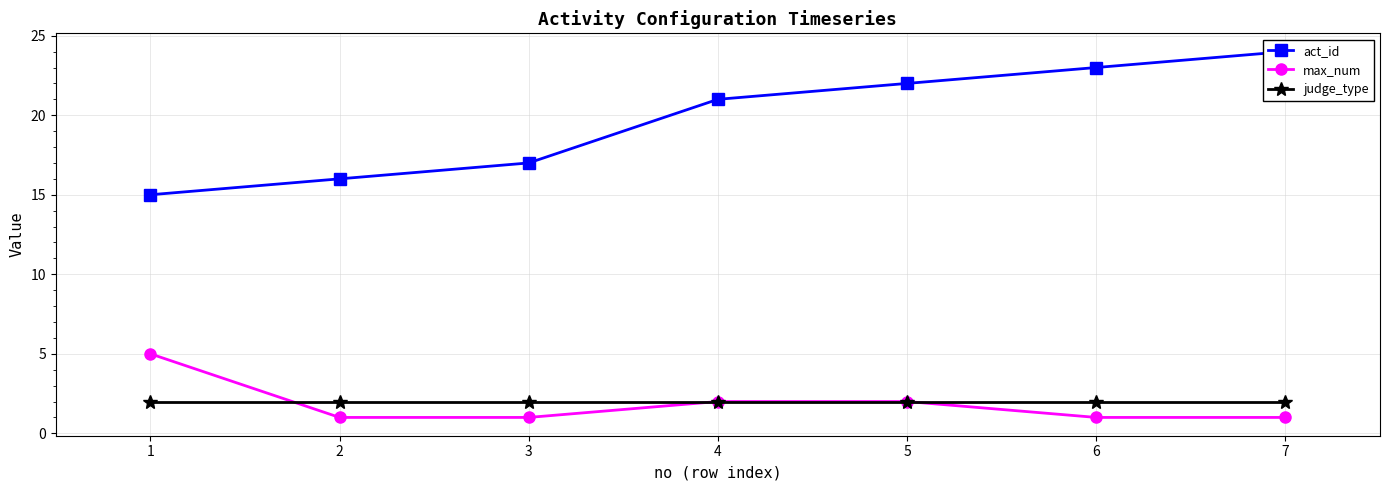

Does the chart display data point markers on the line(s)?

Yes